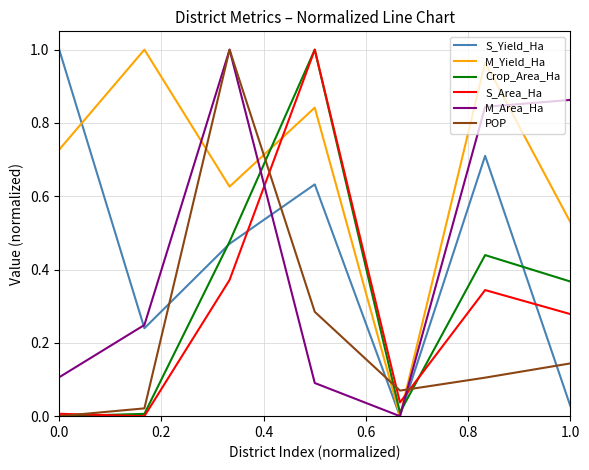

After their last crossing, which series has the higher values: S_Area_Ha or M_Area_Ha?

M_Area_Ha